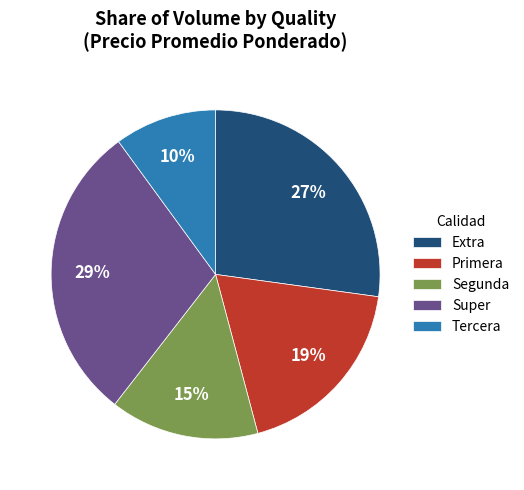

Which has a higher value, Segunda or Extra?

Extra